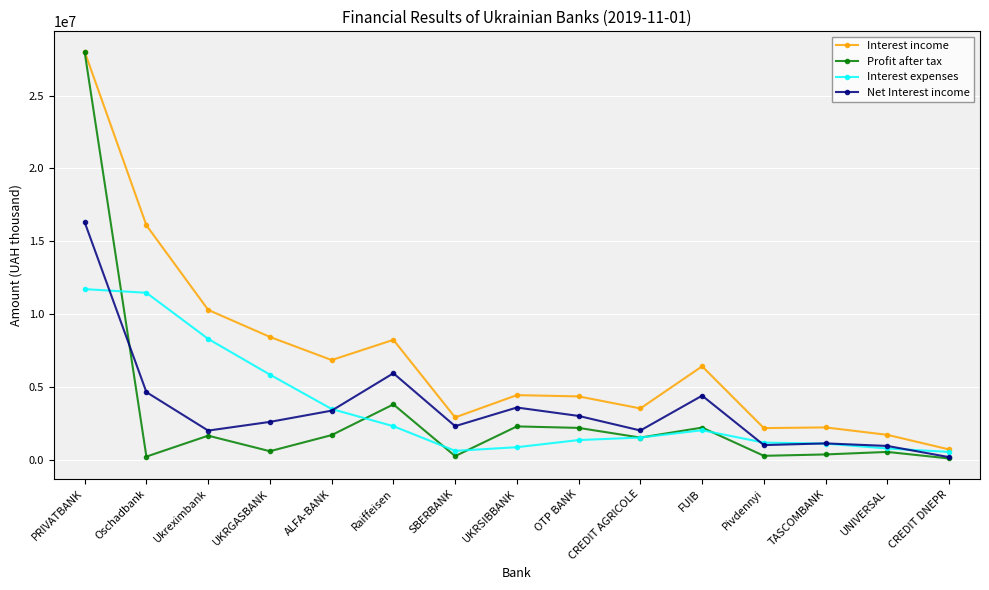

What position from the right is OTP BANK?

7